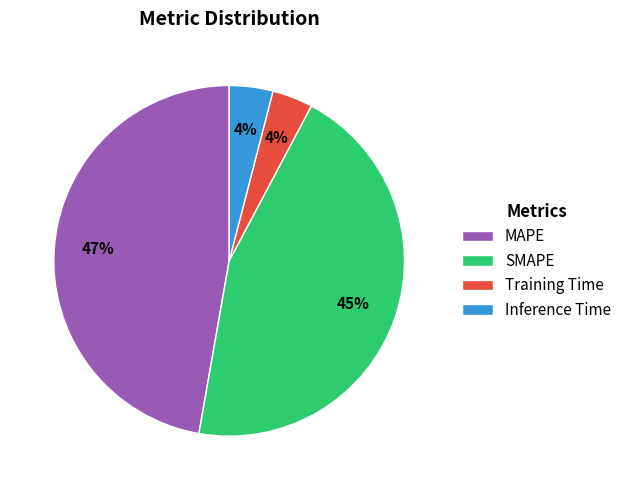

How many segments does this pie chart have?

4